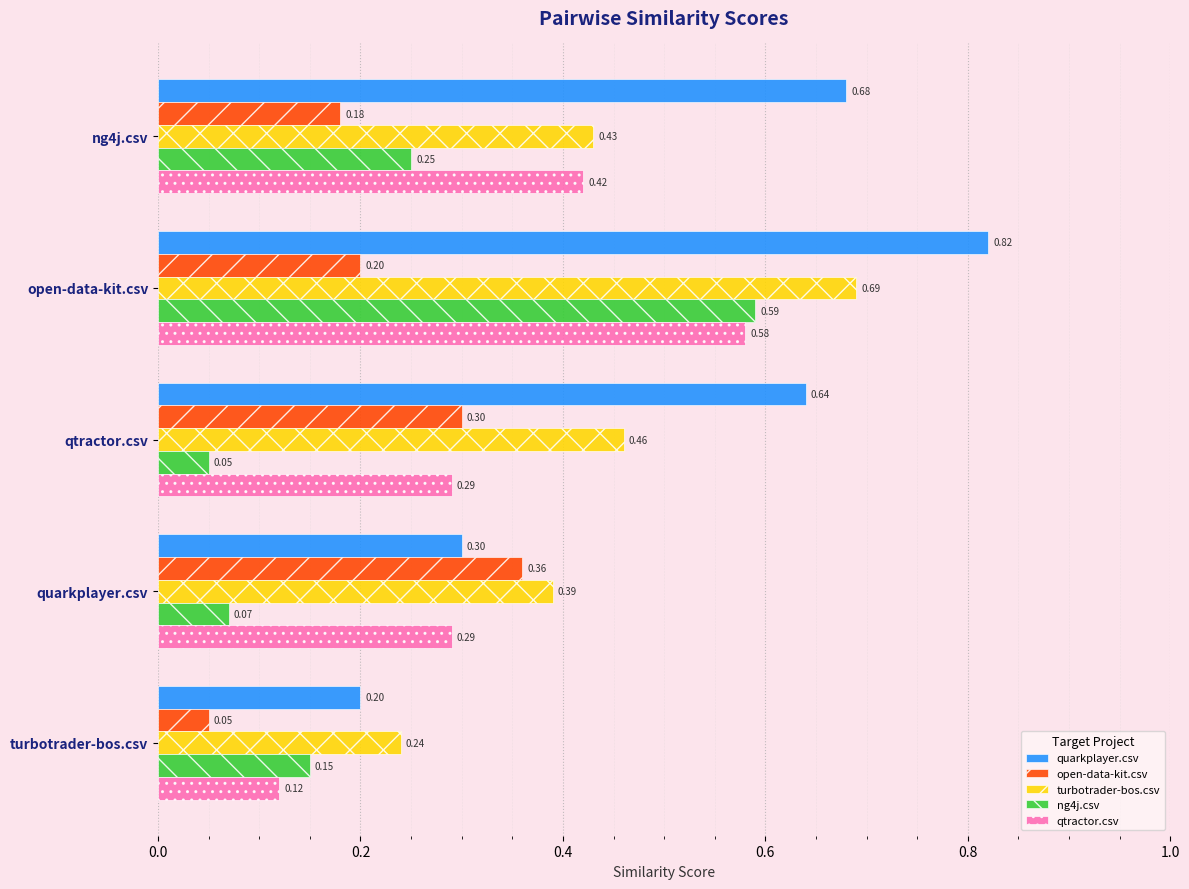

Which series changed the most between ng4j.csv and turbotrader-bos.csv?

quarkplayer.csv